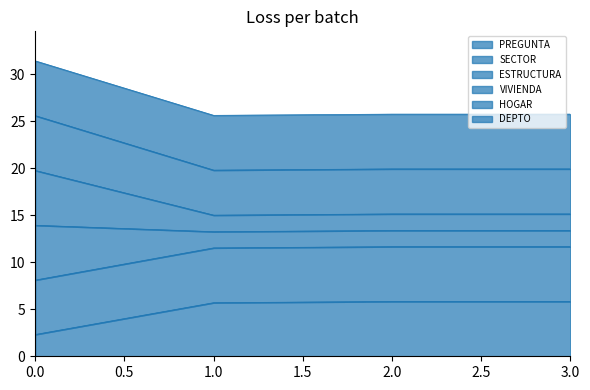

The value of PREGUNTA at 3.0 is 5.8. True or false?

True